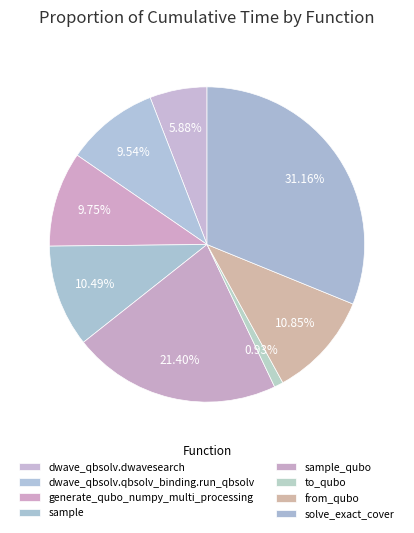

Is it true that sample is 10% of the pie?

True